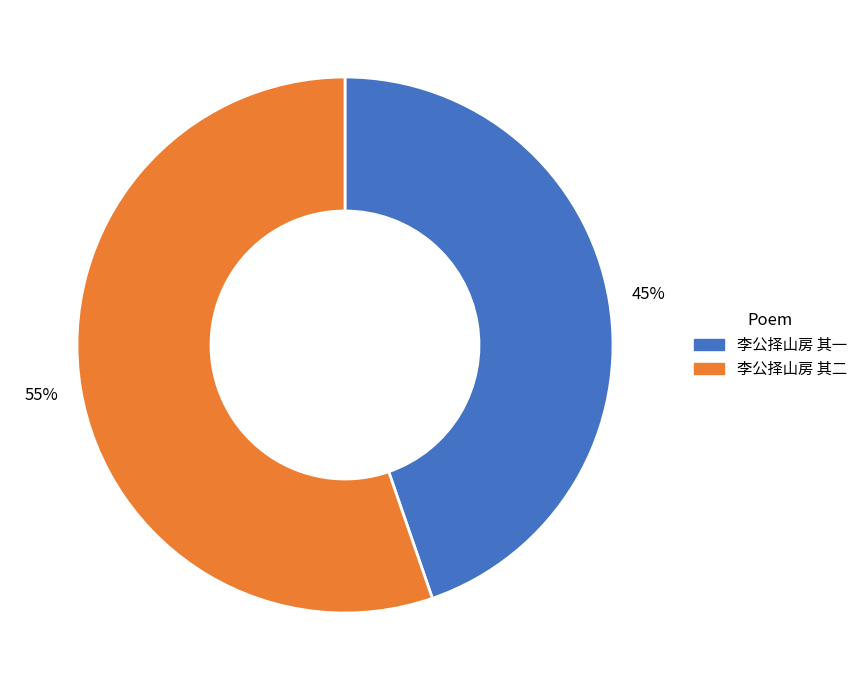

To the nearest percent, what is the combined percentage of 李公择山房 其一 and 李公择山房 其二?

100%